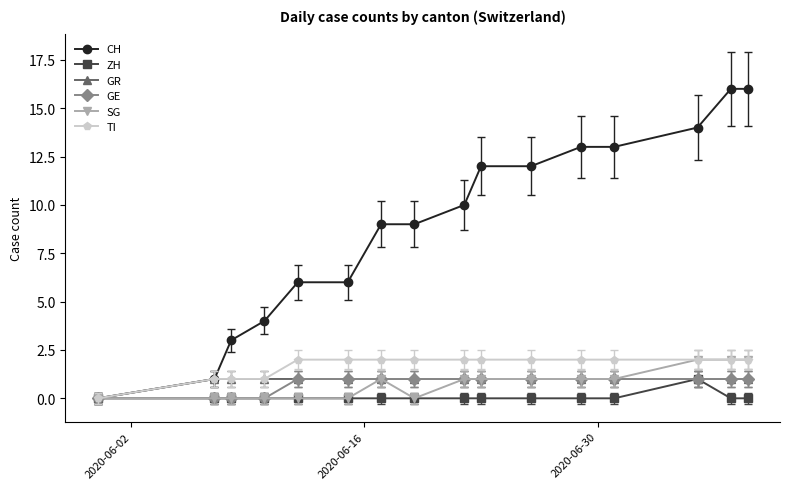

Which series has the widest spread of values?

CH